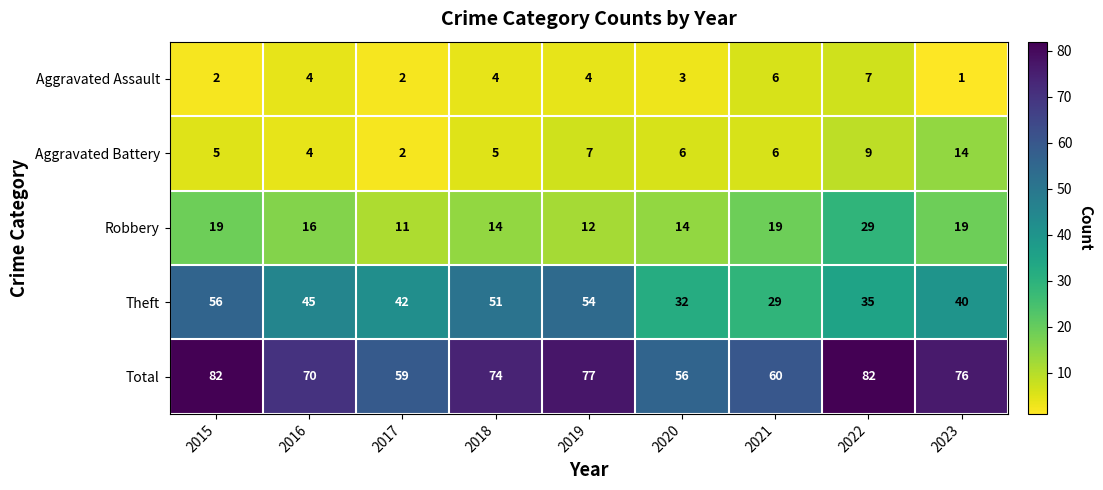

What is the approximate value of Robbery at 2016?

16